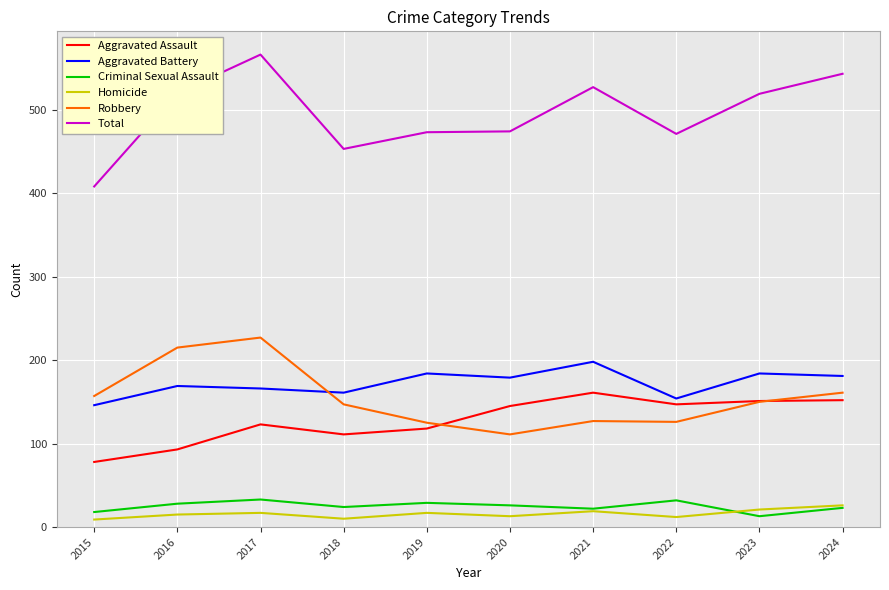

Is it true that Criminal Sexual Assault equals 23 at 2024?

True